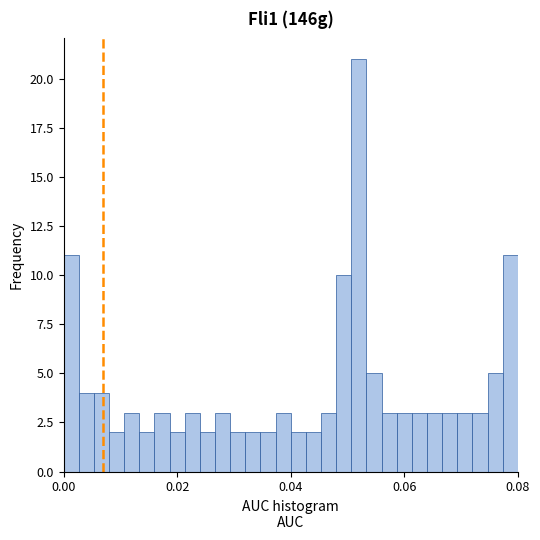

Around what value on the x-axis is the tallest bar? Give the approximate position of its centre, as read against the axis.

0.052